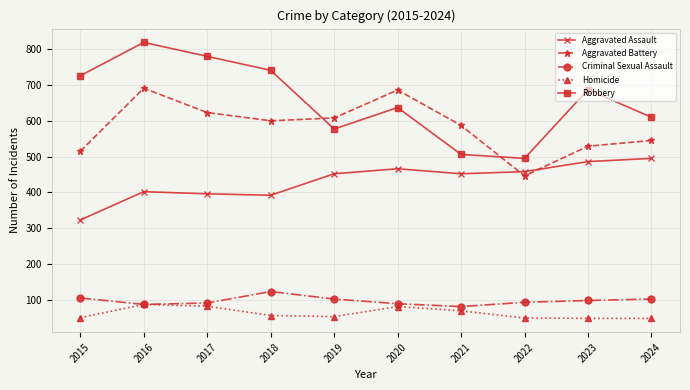

True or false: Aggravated Assault has a value of 750 at 2024.

False